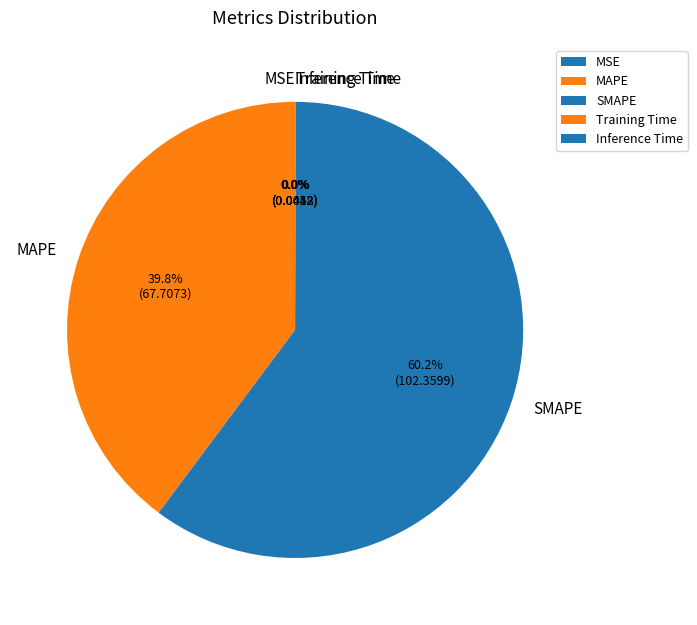

The MAPE slice represents 28% of the pie. True or false?

False